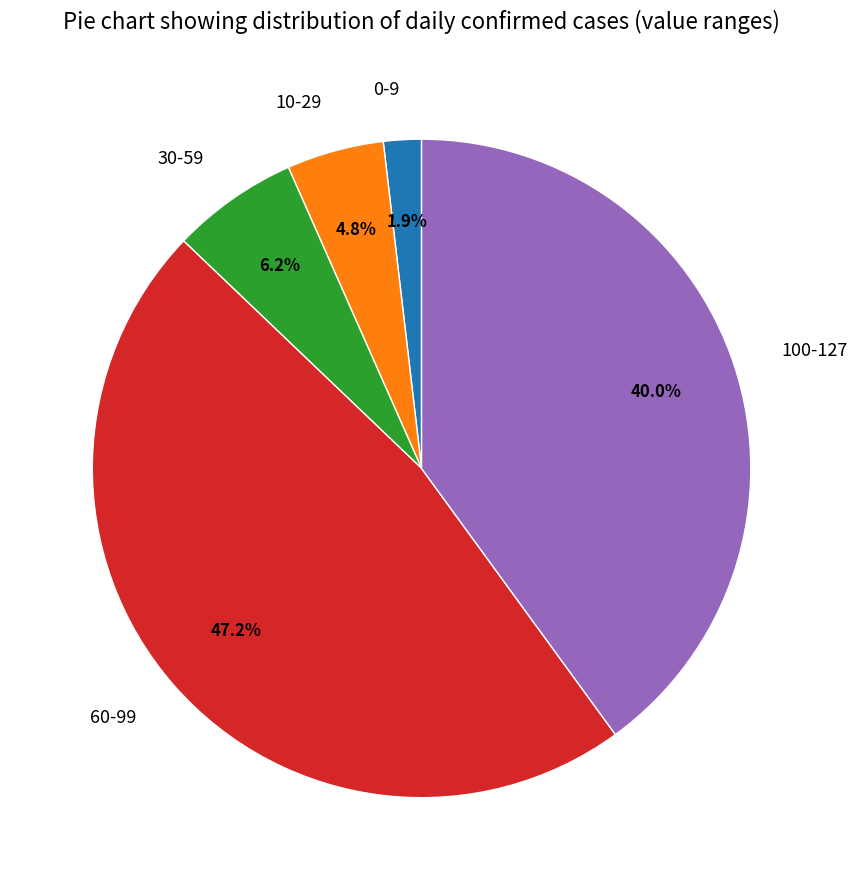

Which slice is the smallest?

0-9